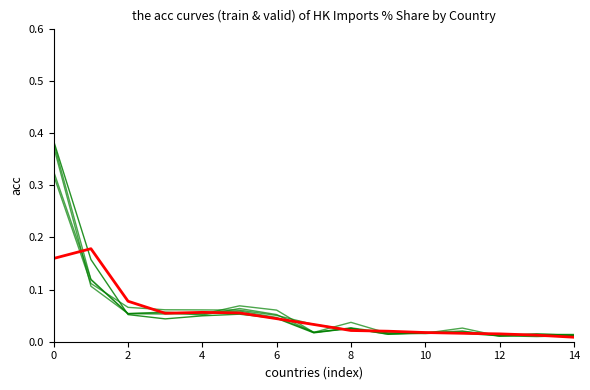

How many lines are shown in the chart?

6